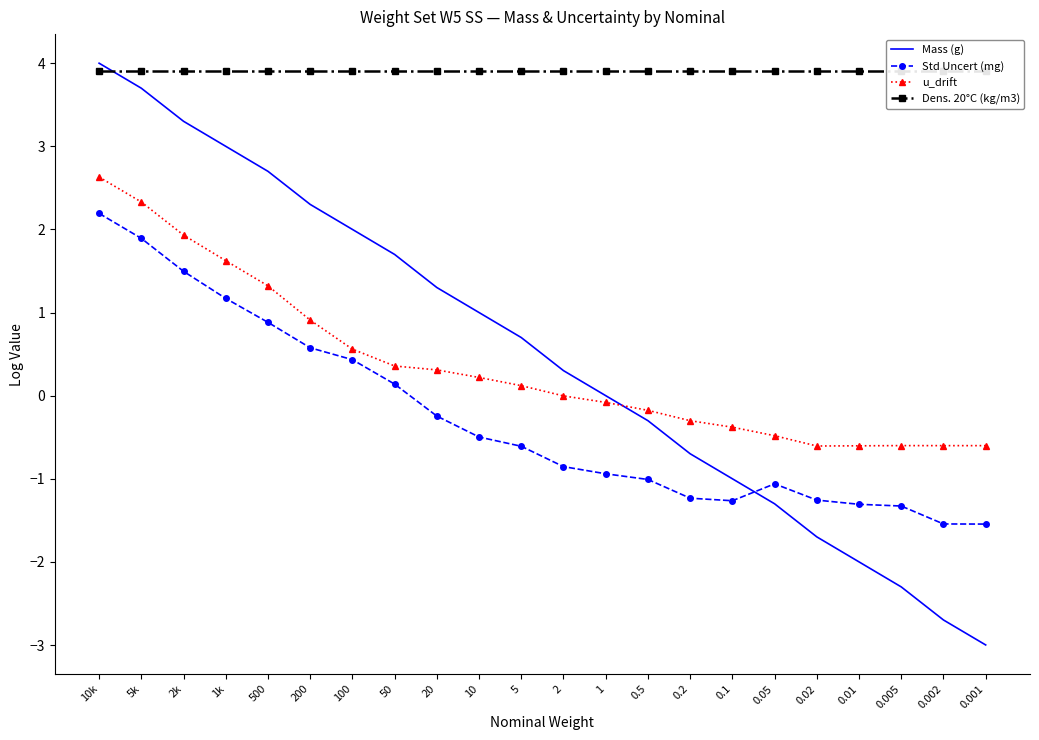

List the series in order of their peak value, highest first.

Mass (g), Dens. 20°C (kg/m3), u_drift, Std Uncert (mg)